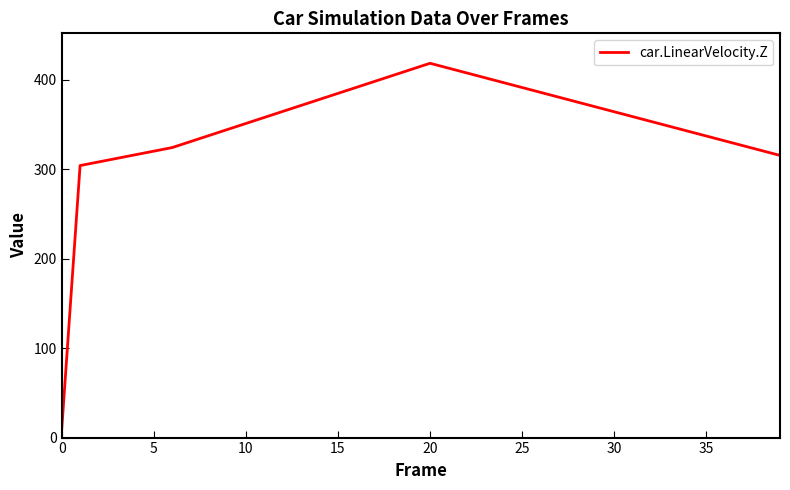

What is the greatest value displayed?

418.4